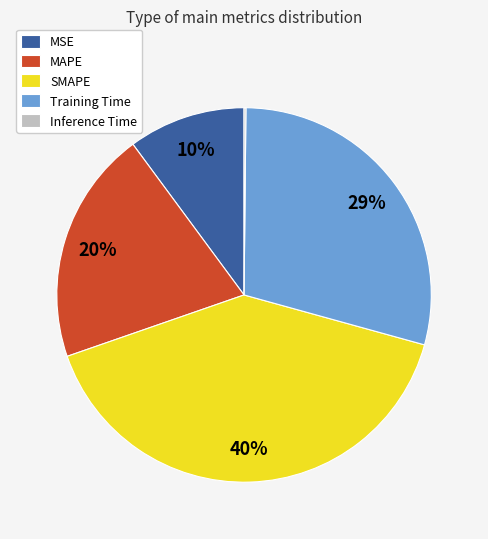

Which category has the biggest portion of the pie?

SMAPE